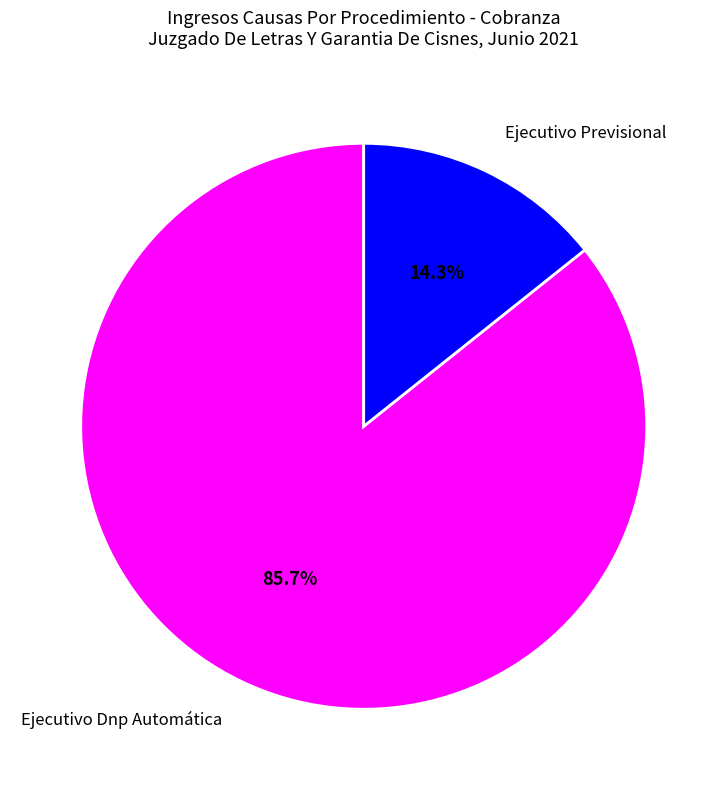

The Ejecutivo Previsional slice represents 14% of the pie. True or false?

True